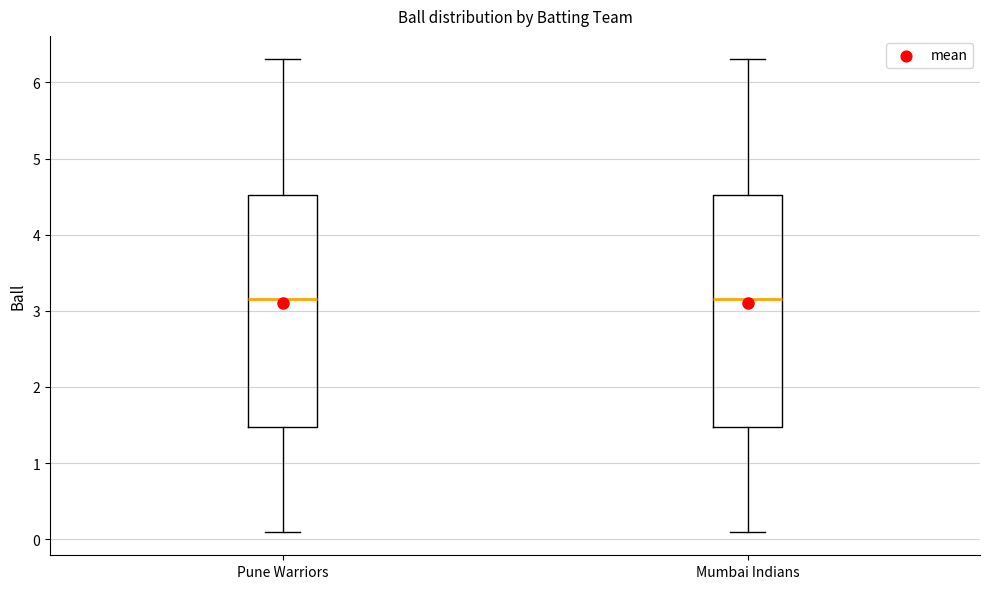

Reading left to right, transcribe this box plot: for each box, give where its median line is, the range the box spans, and where its two whiskers end, as read against the y-axis. The values are not printed on the chart, so give them approximately, as read against the axis.

Pune Warriors: median 3.2, box 1.5 to 4.5, whiskers 0.1 to 6.3
Mumbai Indians: median 3.2, box 1.5 to 4.5, whiskers 0.1 to 6.3